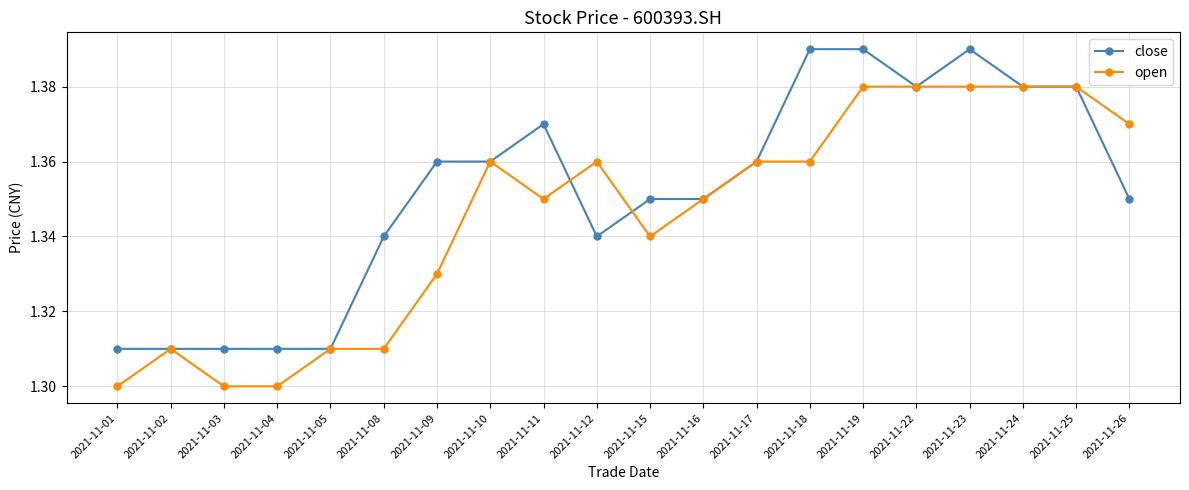

What is the sum of the open values at 2021-11-05 and 2021-11-19?

2.7